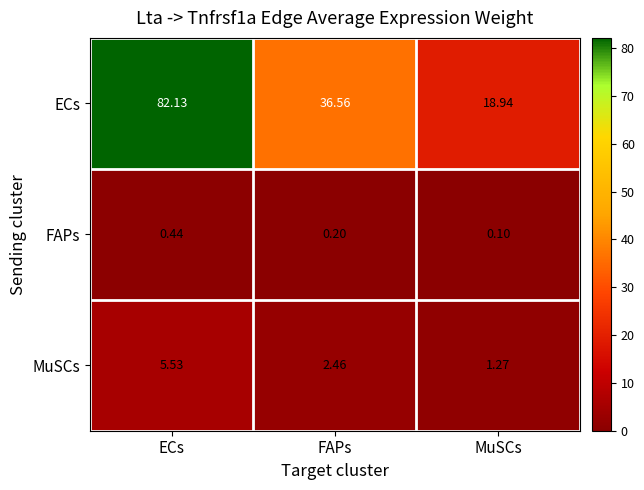

Where is ECs nearest to the value 50?

FAPs